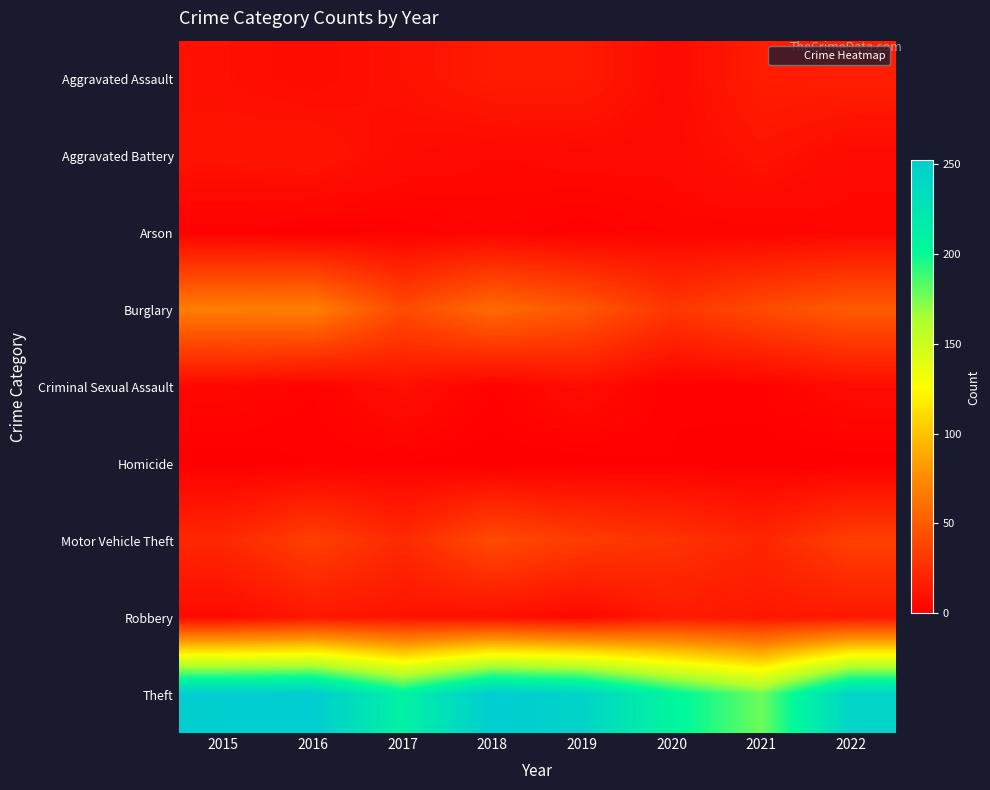

How many categories are shown in the chart?

8